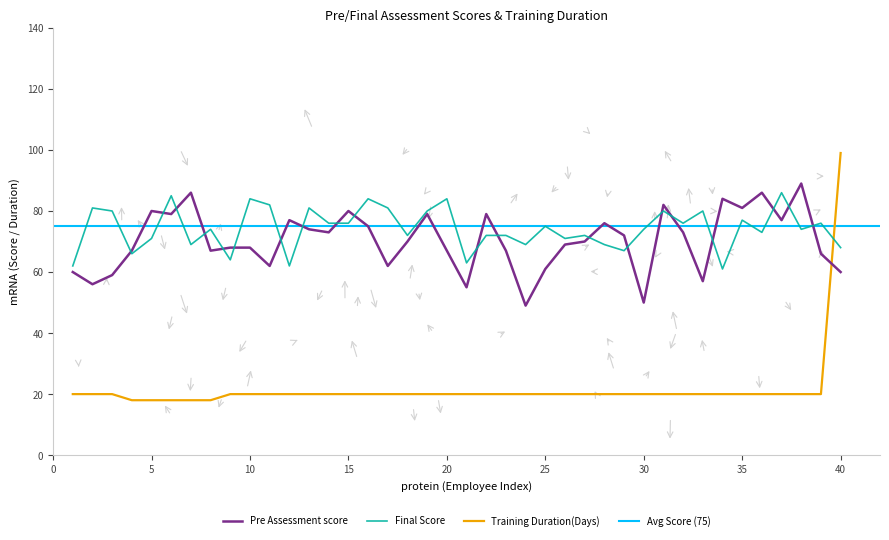

At which category does Pre Assessment score reach its first local valley?

2